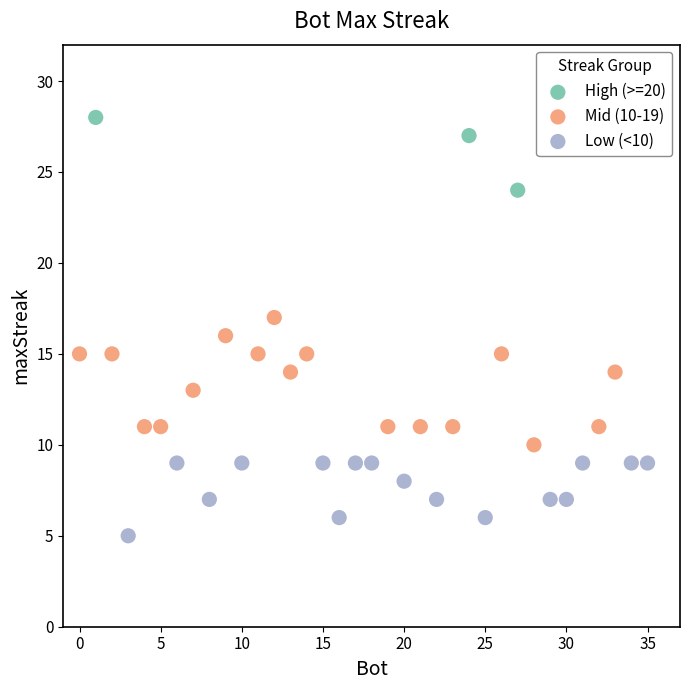

Which series contains the highest Y value?

High (>=20)